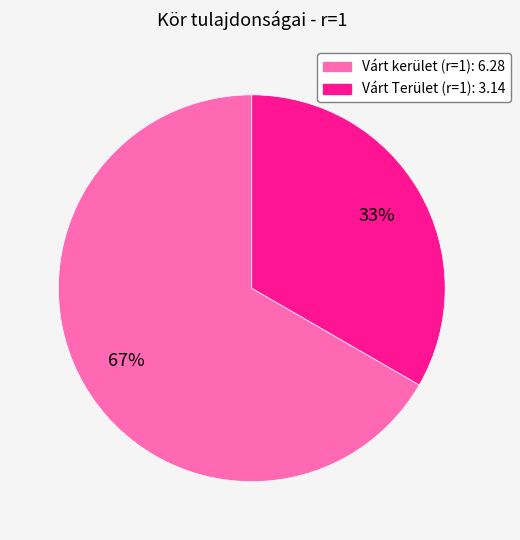

What is the smallest slice in the pie chart?

Várt Terület (r=1): 3.14